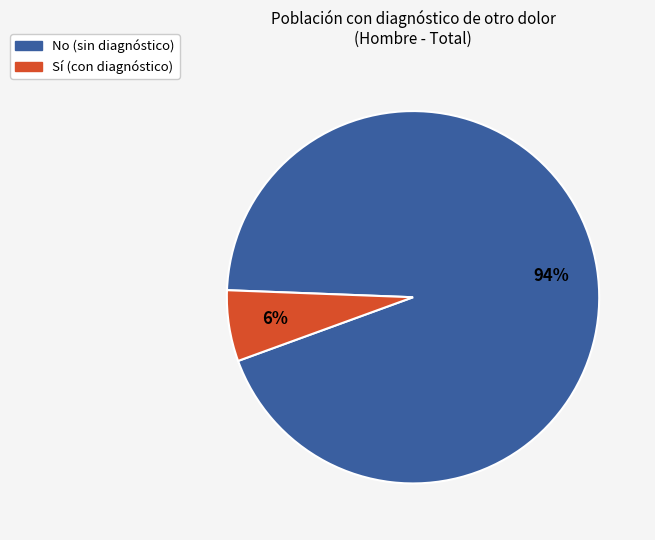

To the nearest percent, what is the average slice percentage?

50%